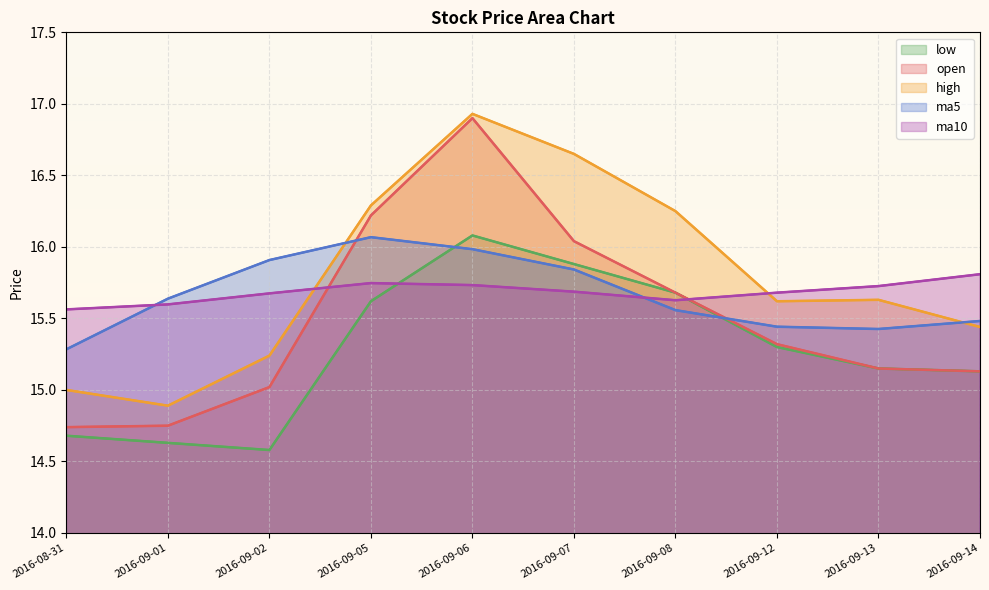

Does the chart display data point markers on the line(s)?

No